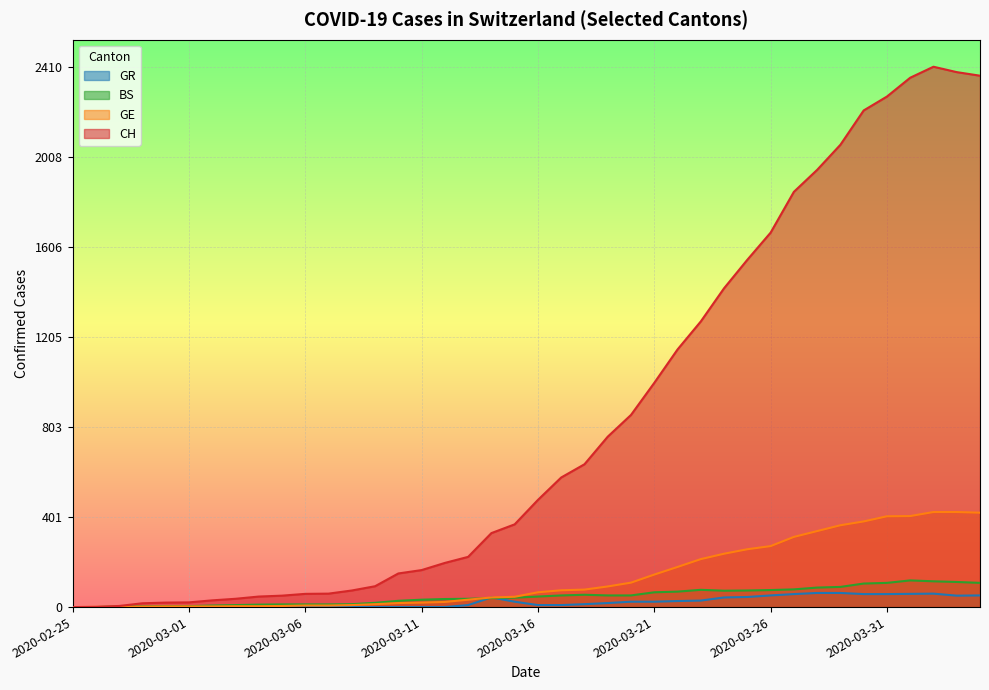

What is the label of the 23rd point from the left?

2020-03-18